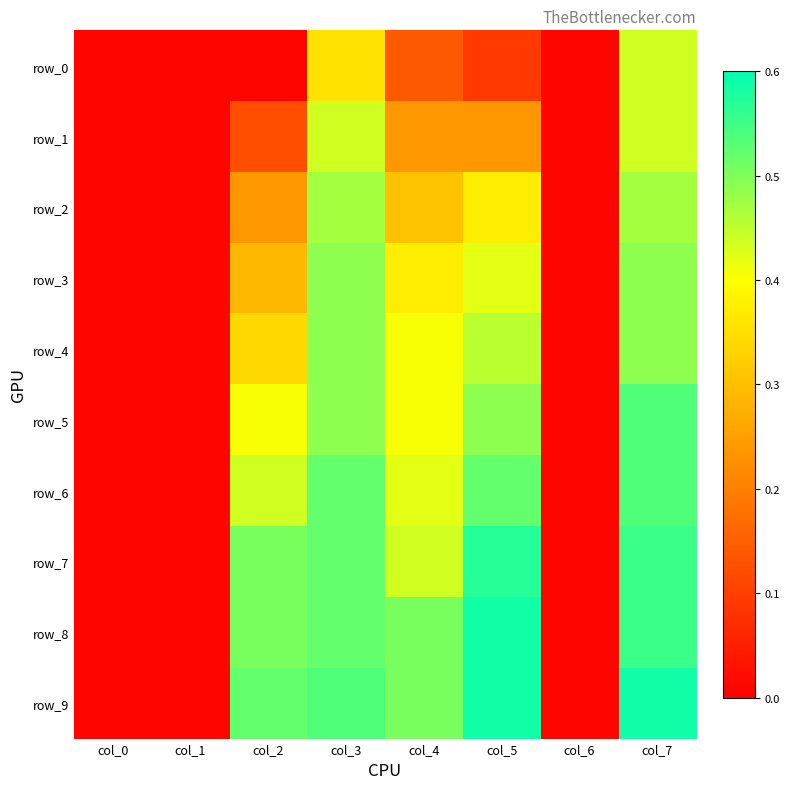

Is the value of row_0 at col_6 greater than the value of row_2 at col_0?

No